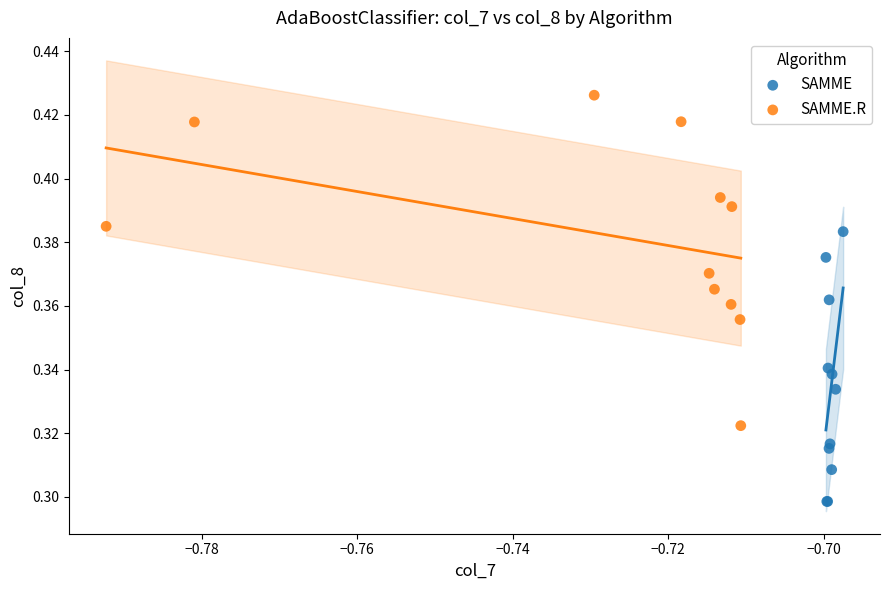

Which series has the widest spread of Y values?

SAMME.R